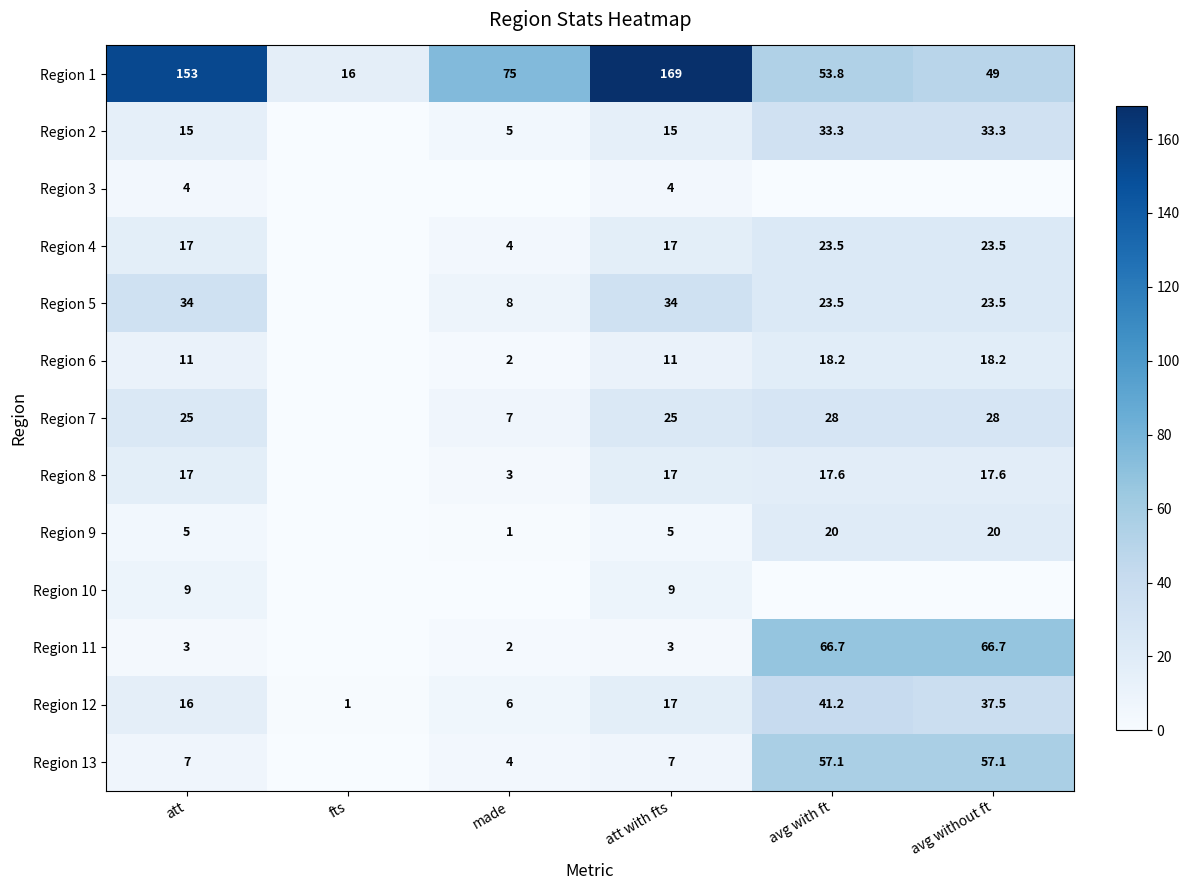

What is the total value across all series at avg with ft?

382.9